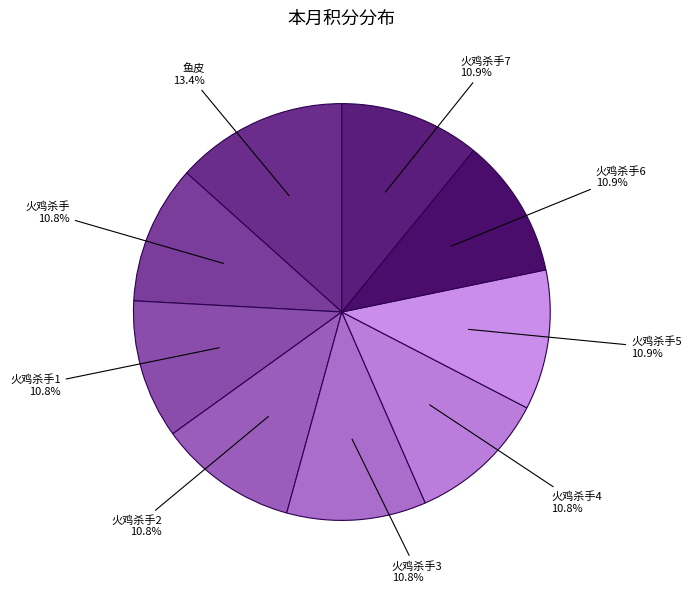

To the nearest percent, what percentage of the pie is 火鸡杀手5?

11%